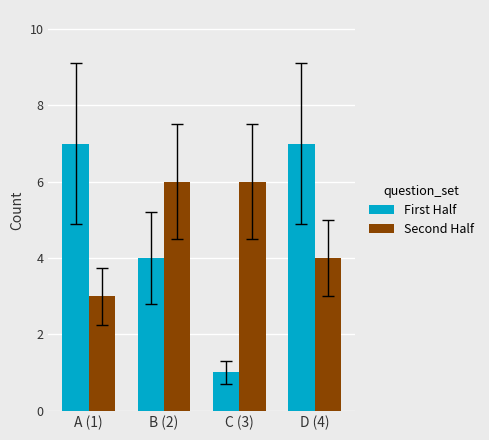

At which category is the sum across all series the highest?

D (4)